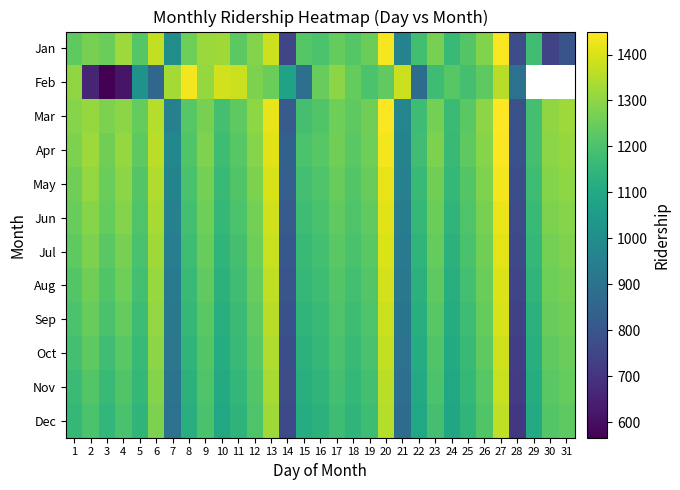

What is the sum of all Sep values?

36175.0